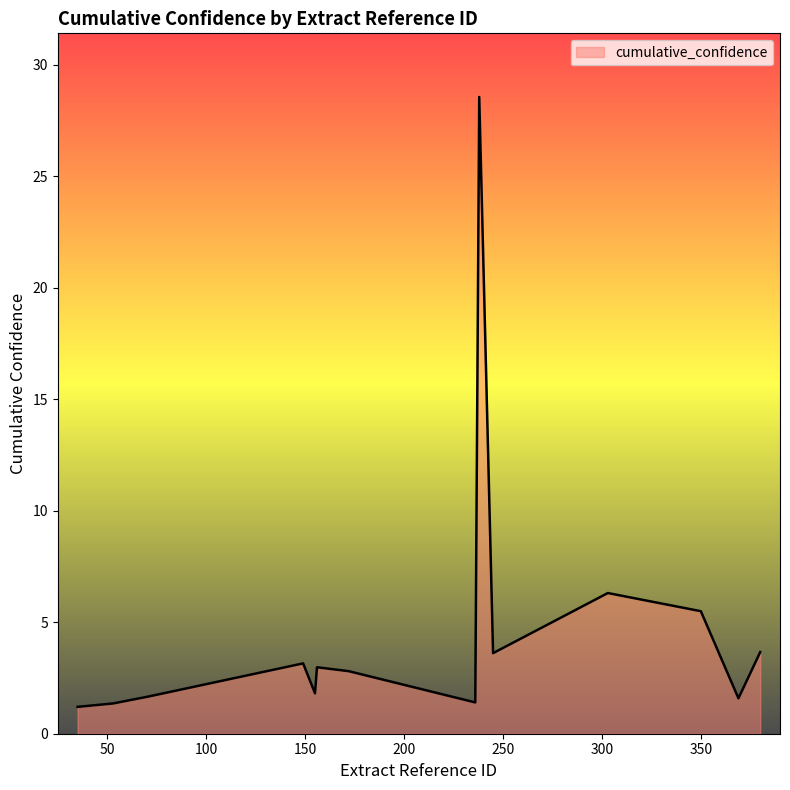

How many lines are shown in the chart?

1